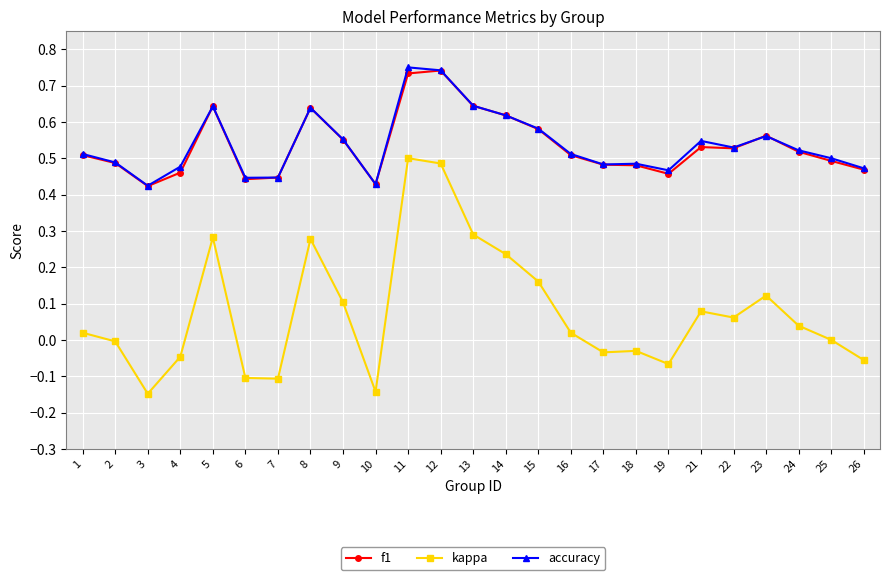

True or false: accuracy and kappa cross at least once.

False